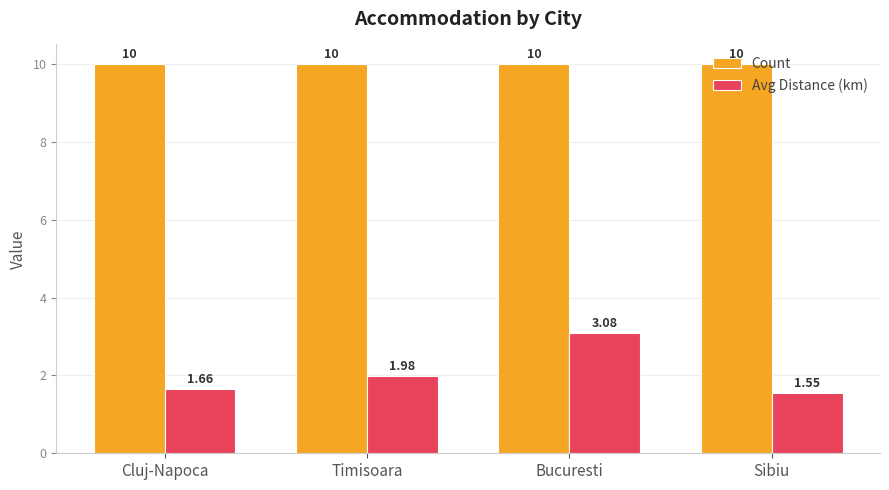

Between Bucuresti and Sibiu, which series saw the biggest shift?

Avg Distance (km)